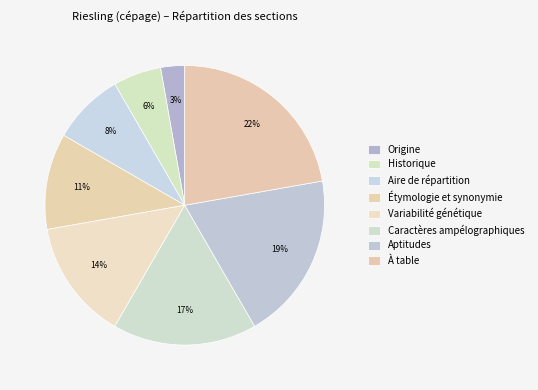

Which slice is the largest?

À table